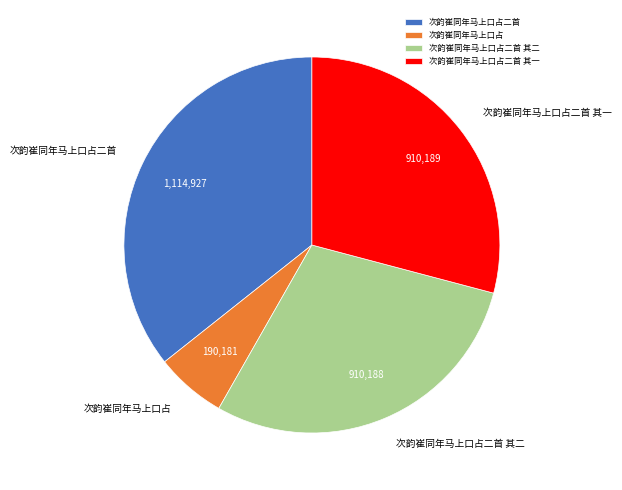

Is the sum of 次韵崔同年马上口占二首 其一 and 次韵崔同年马上口占二首 其二 greater than half?

Yes